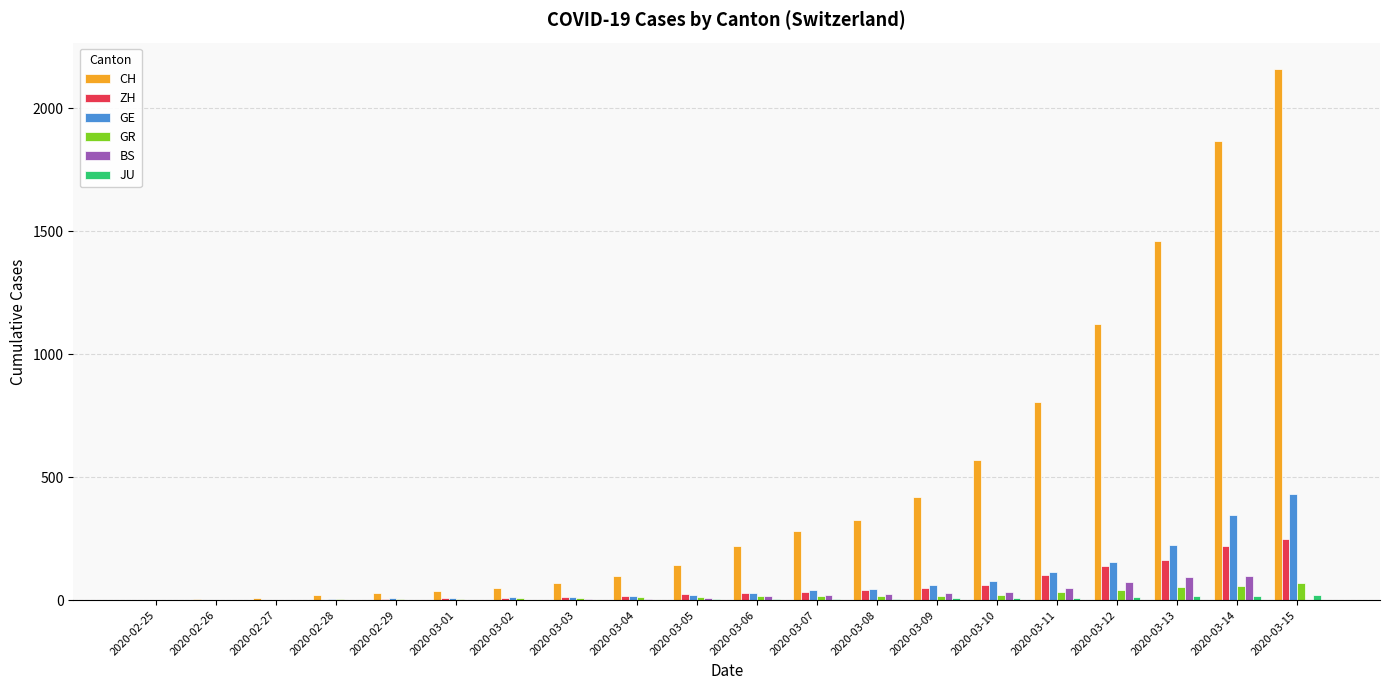

What is the maximum value shown in the chart?

2160